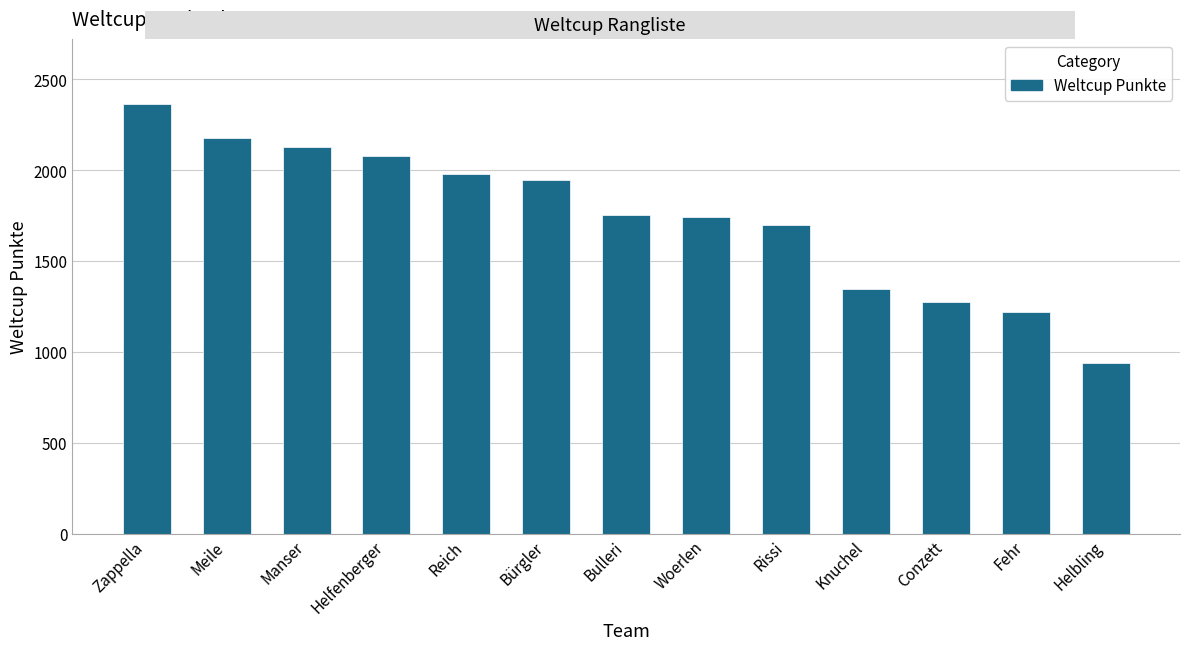

Reading right to left, transcribe all the data shown in this chart.

940	1220	1273	1349	1701	1740	1751	1943	1978	2077	2128	2177	2366